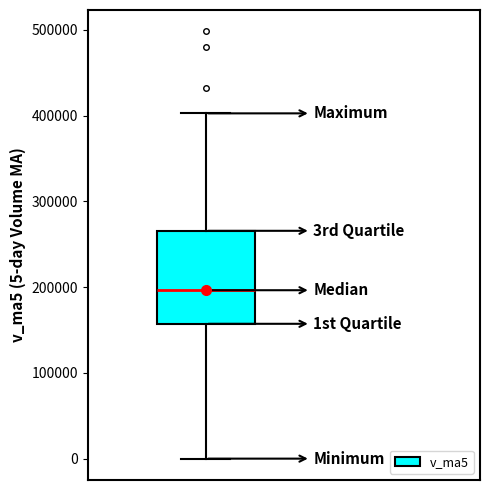

Read this box plot against the y-axis: the position of the median line, the range covered by the box, and the ends of both whiskers. The values are not printed on the chart, so give them approximately, as read against the axis.

median 200000, box 160000 to 270000, whiskers 0 to 400000